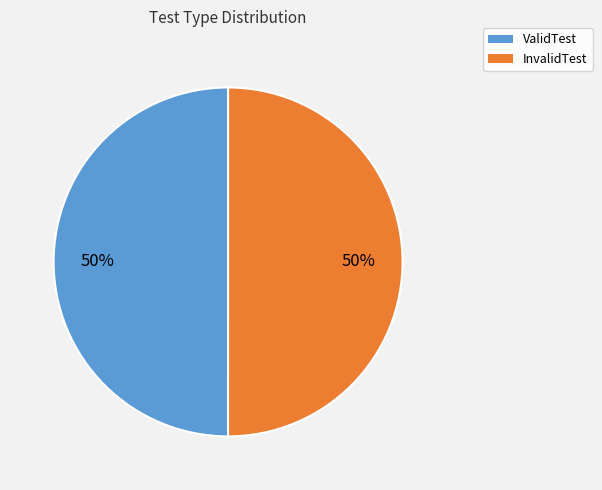

Is the sum of InvalidTest and ValidTest greater than half?

Yes